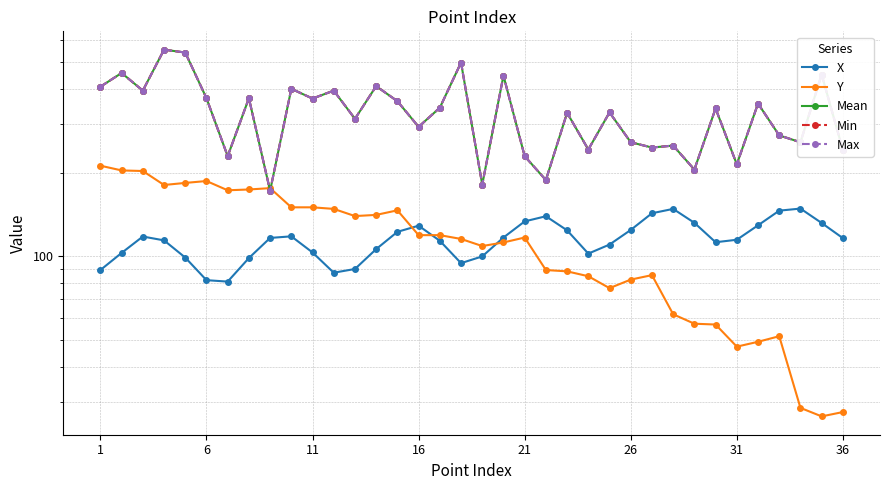

Count the number of data series in this chart.

5